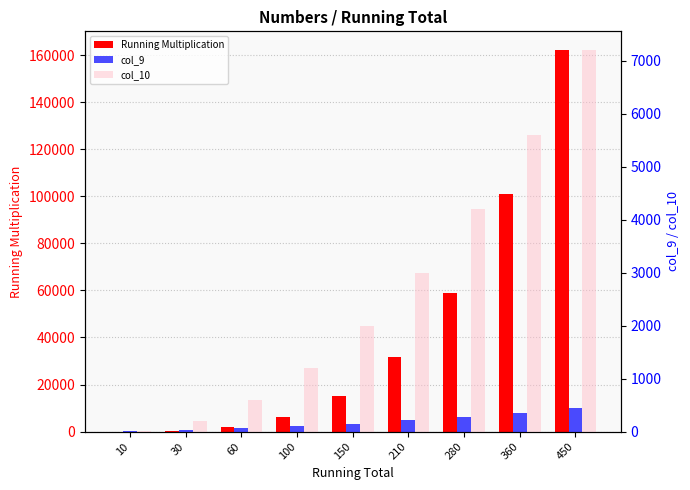

What value does the Running Multiplication series have at 210, to the nearest 10?

31500